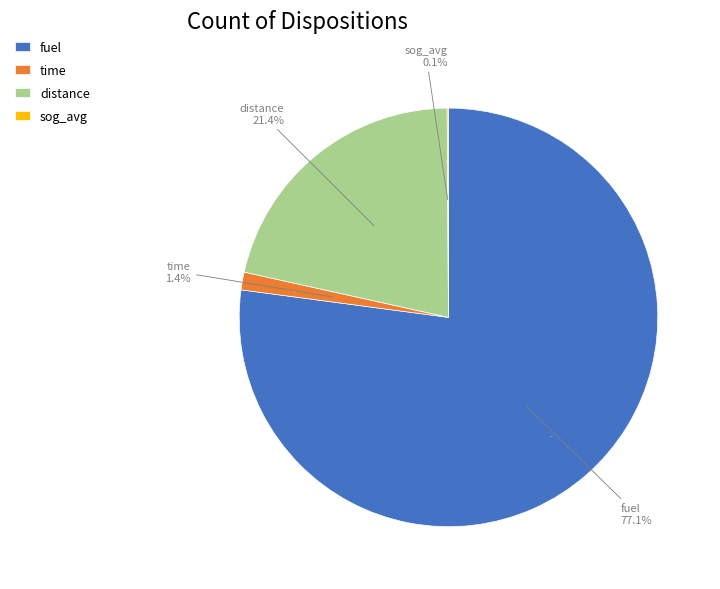

The sog_avg slice represents 1% of the pie. True or false?

False